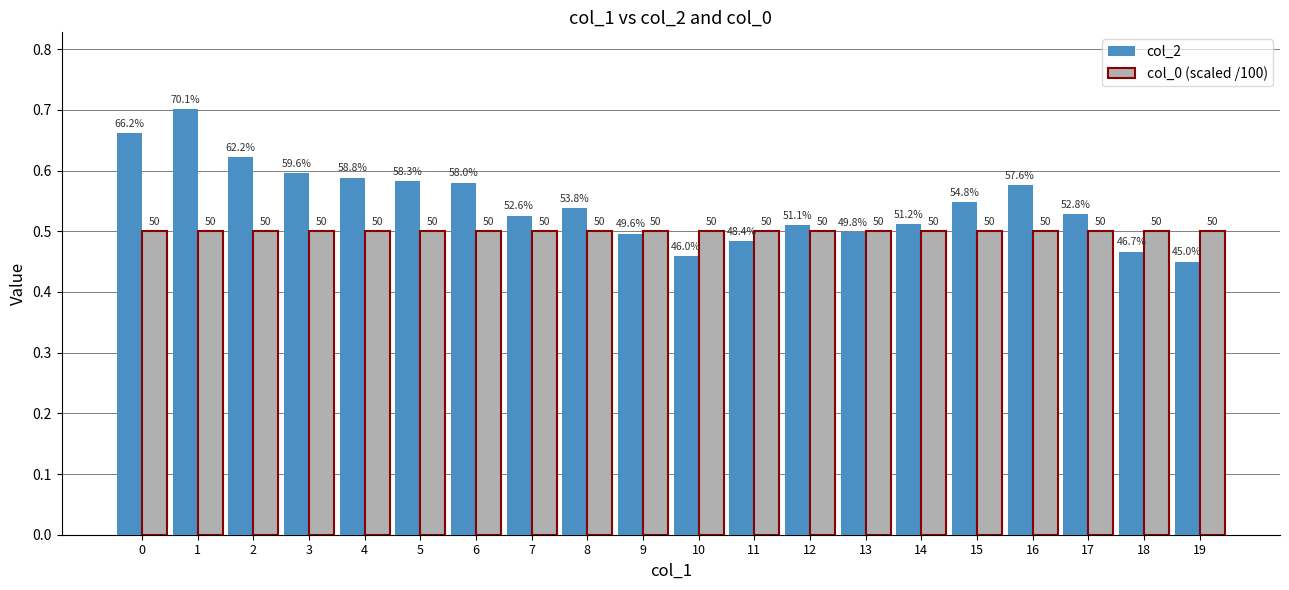

What is the sum of the col_2 values at 13 and 17?

1.0